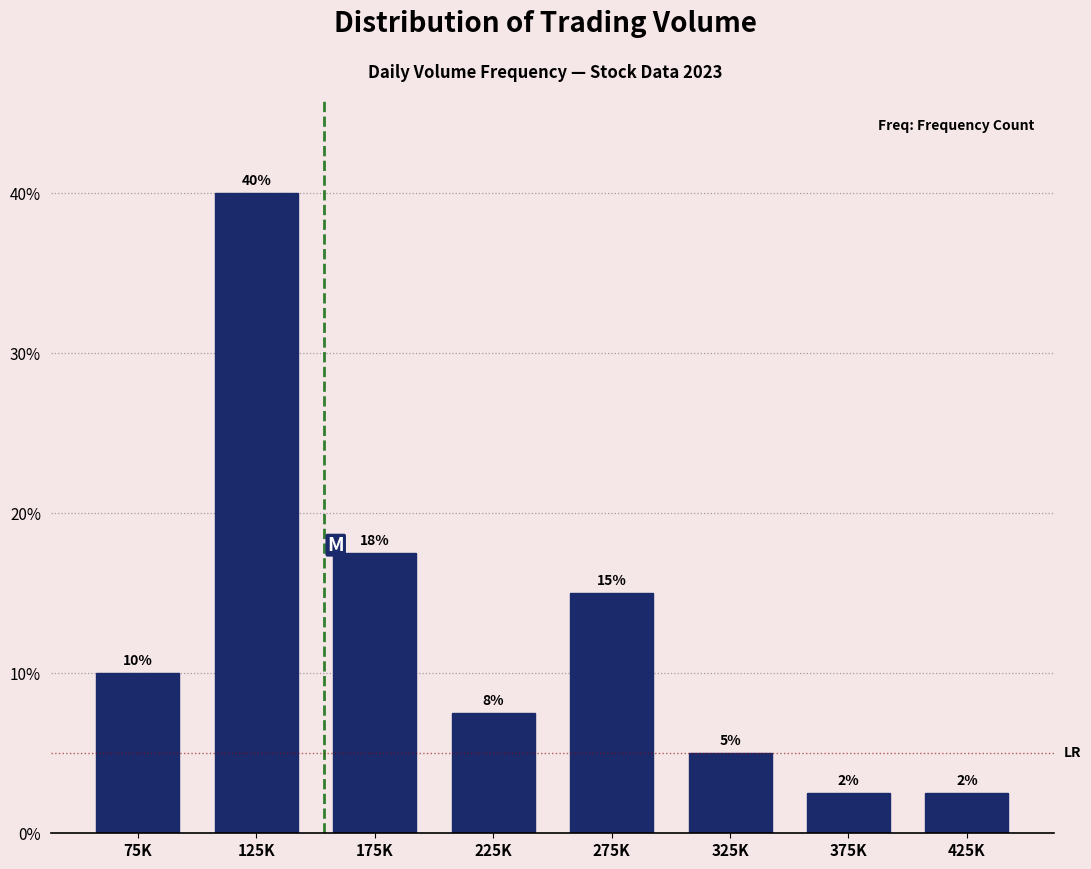

The chart shows a value of 3.4 at 275K. True or false?

False